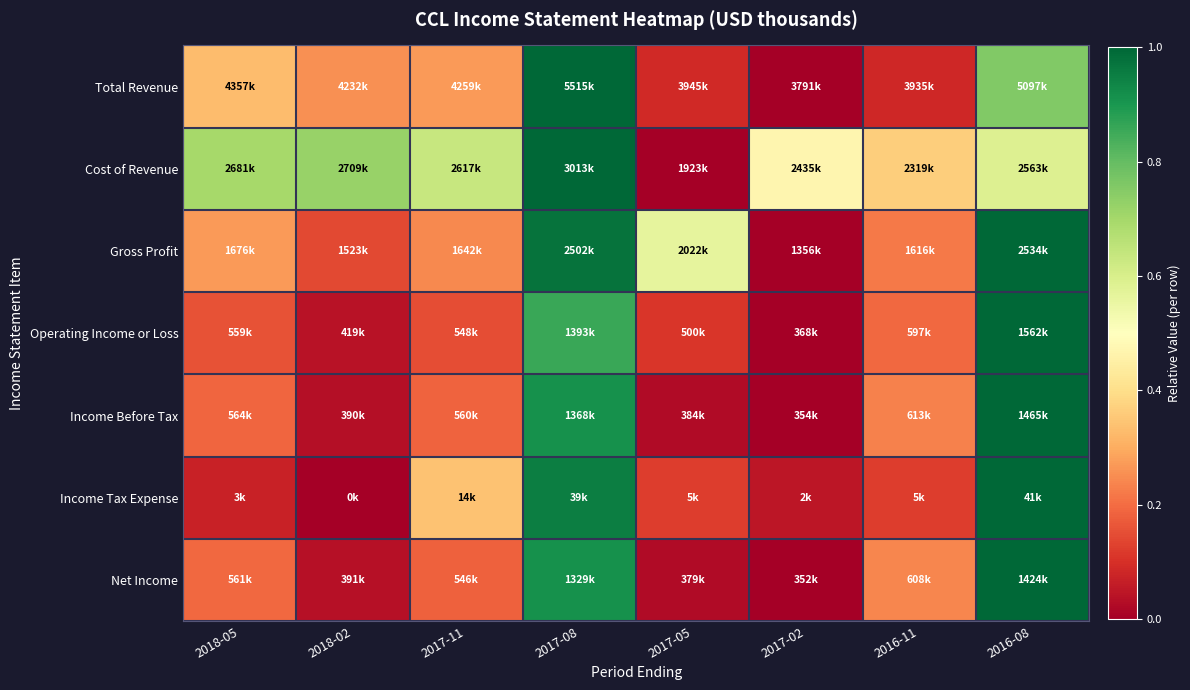

Rank the series at 2016-11 from highest to lowest value.

Cost of Revenue, Net Income, Income Before Tax, Gross Profit, Operating Income or Loss, Income Tax Expense, Total Revenue